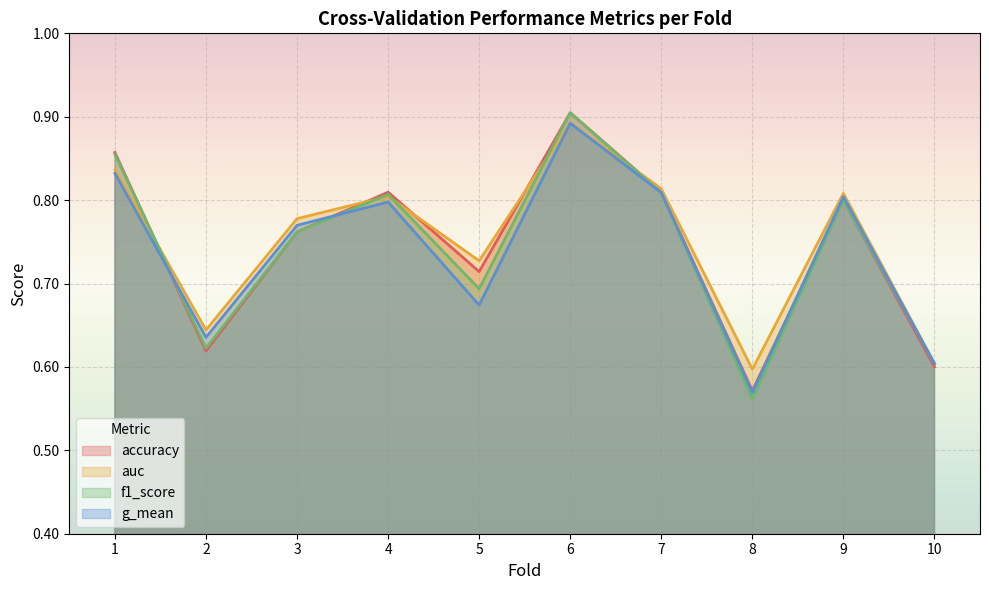

At which label is accuracy closest to 0?

8